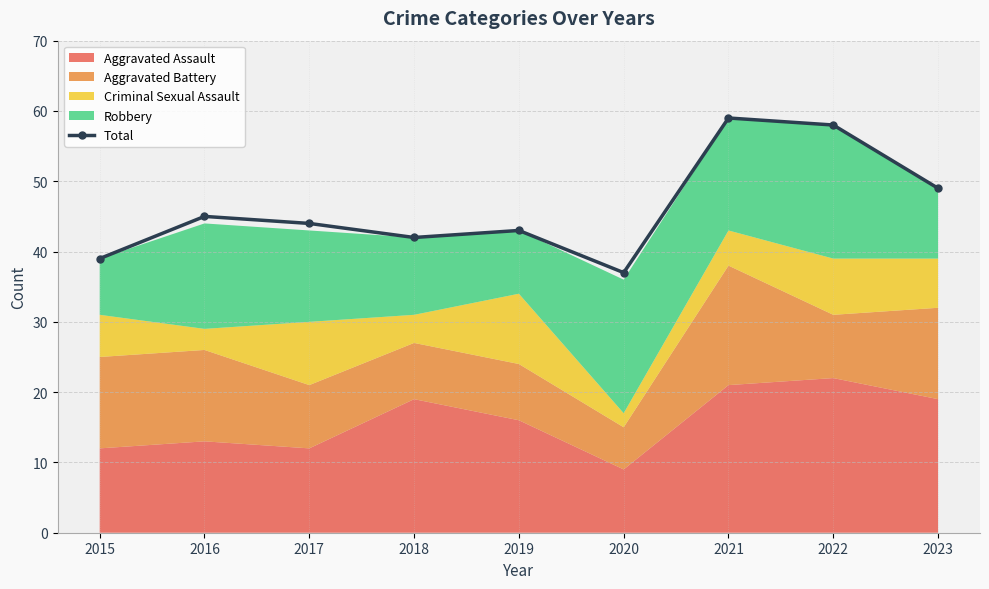

List the labels in order of value, smallest first.

2020, 2015, 2018, 2019, 2017, 2016, 2023, 2022, 2021